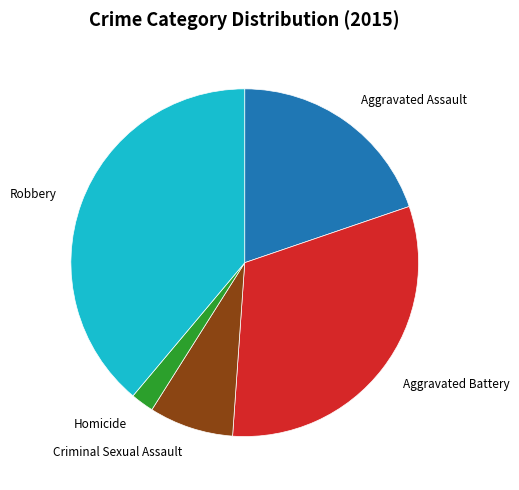

What is the ratio of the value at Aggravated Battery to the value at Homicide?

14.6